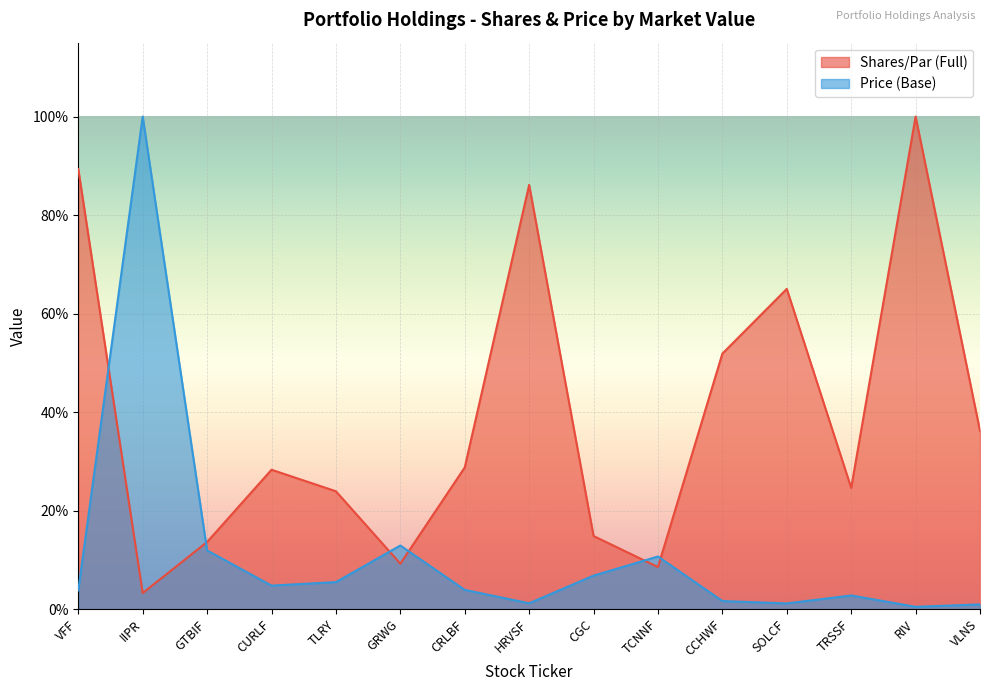

What are all the series names shown in the legend?

Shares/Par (Full), Price (Base)